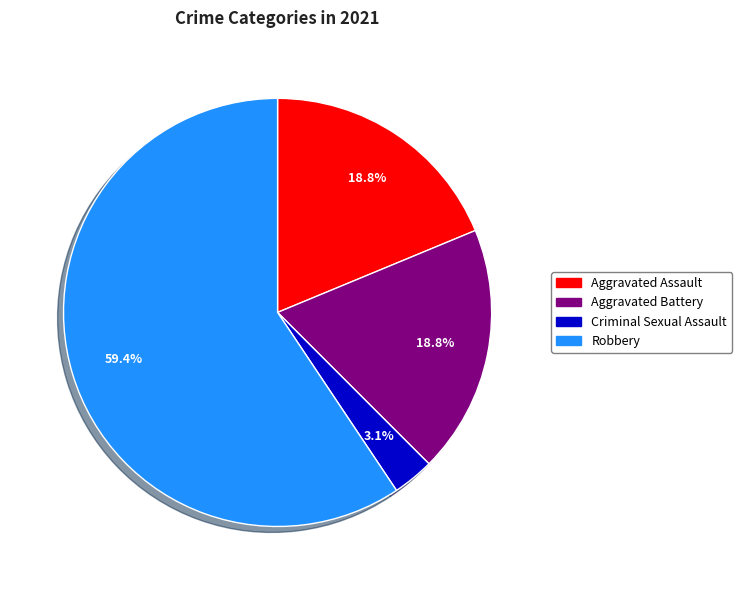

Is there a majority slice in this chart?

Yes